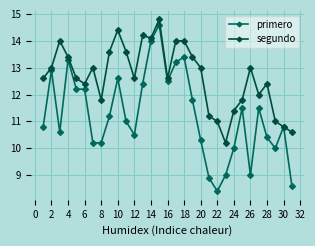

Does the chart have visible grid lines?

Yes